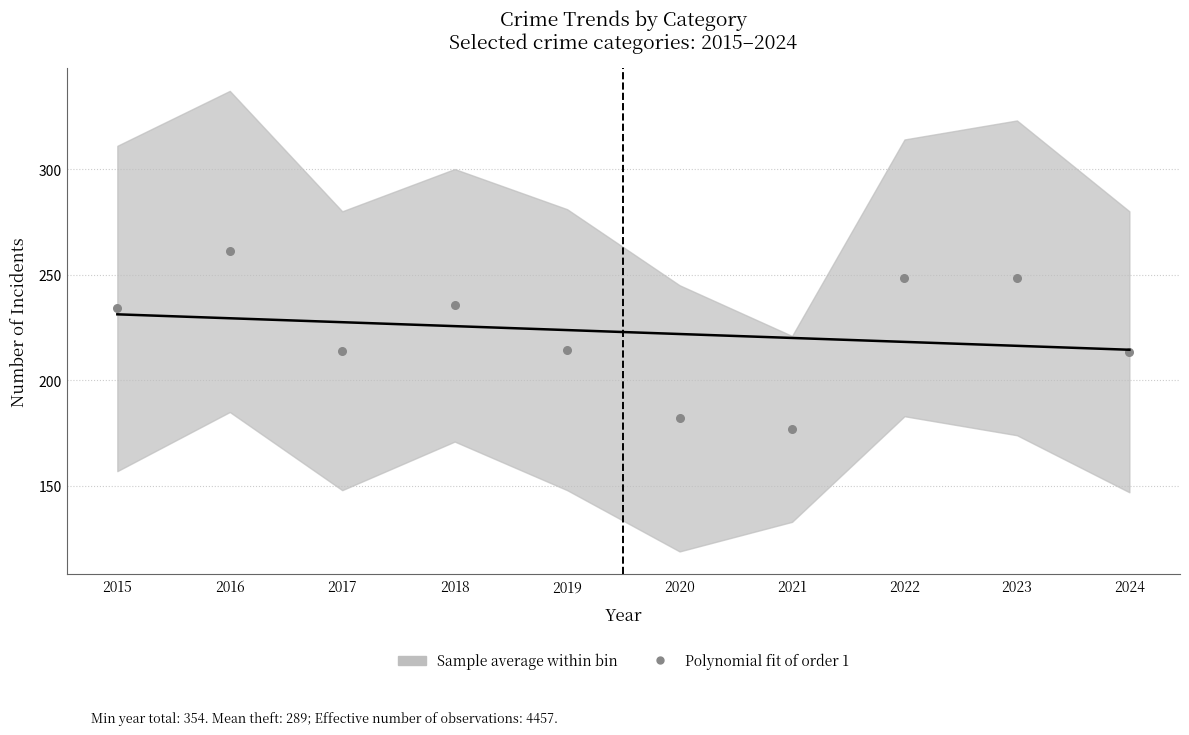

What is the range of X values (max minus min)?

9.0